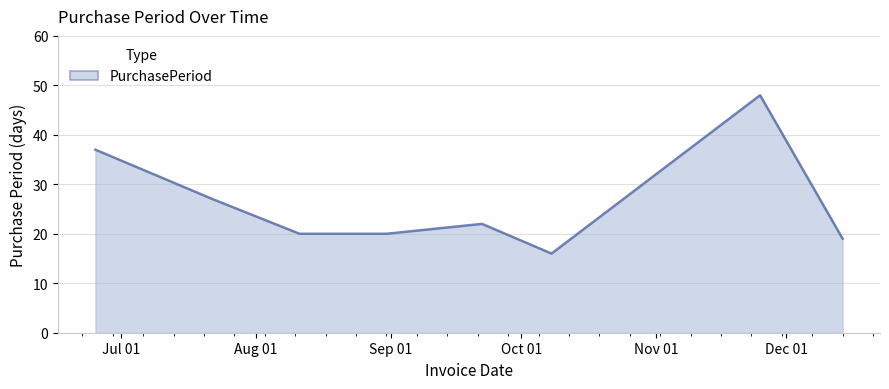

Reading left to right, what are all the values shown in this chart?

37	27	20	20	22	16	48	19